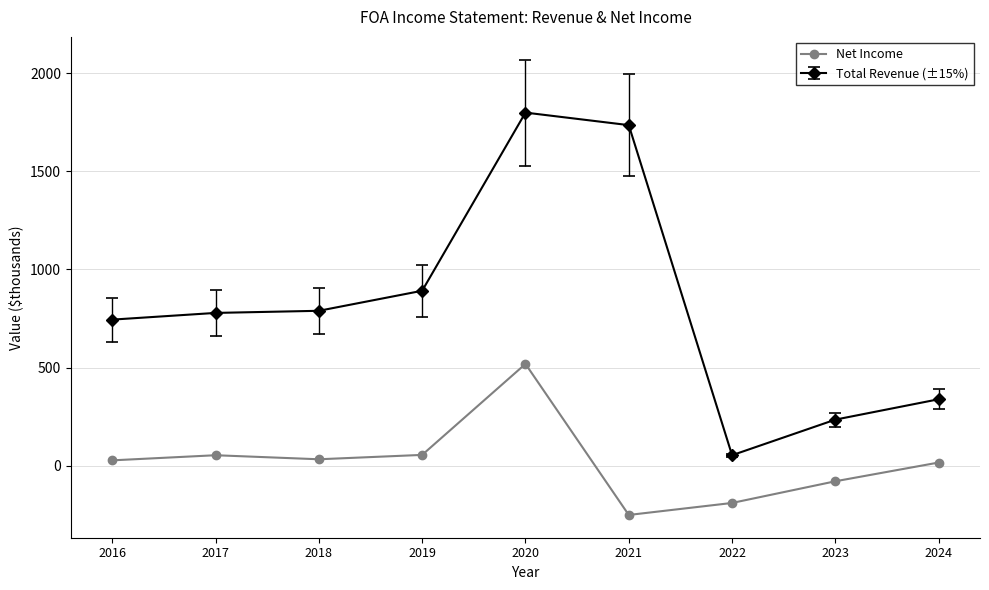

How many lines are shown in the chart?

2